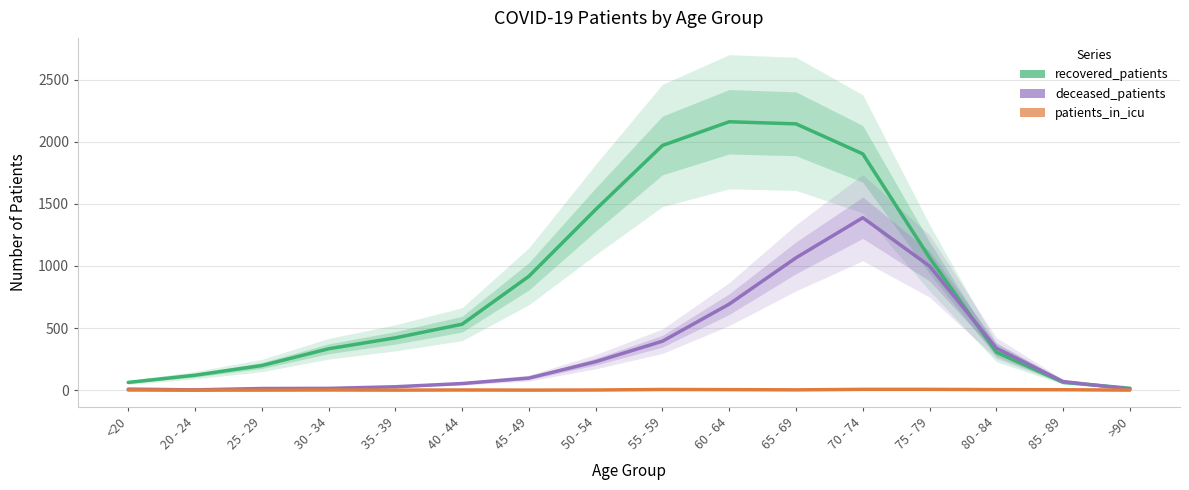

Is this an area chart (filled region under the line)?

No